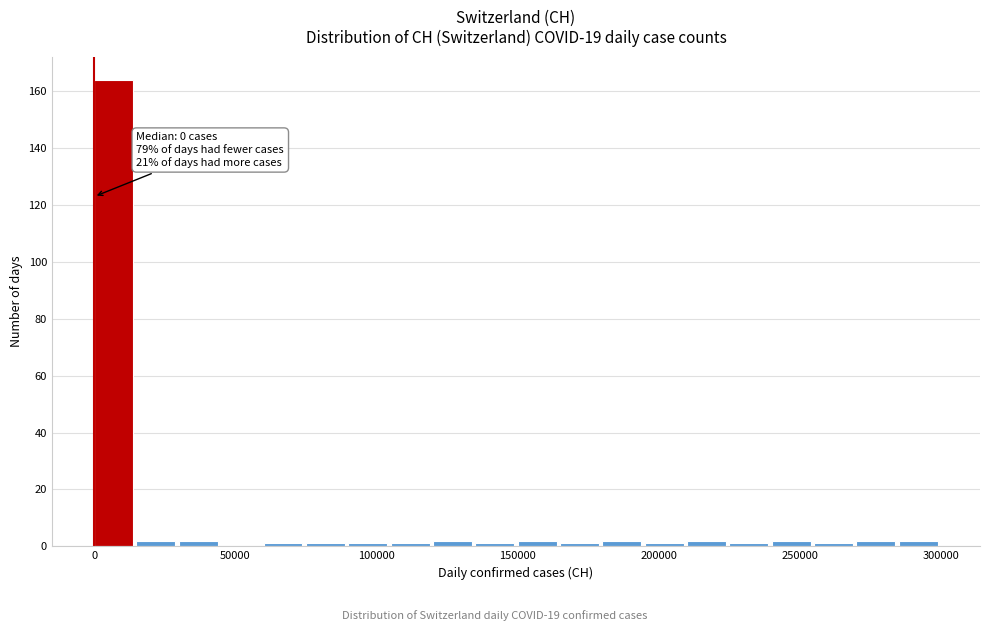

Around what value on the x-axis is the tallest bar? Give the approximate position of its centre, as read against the axis.

5000